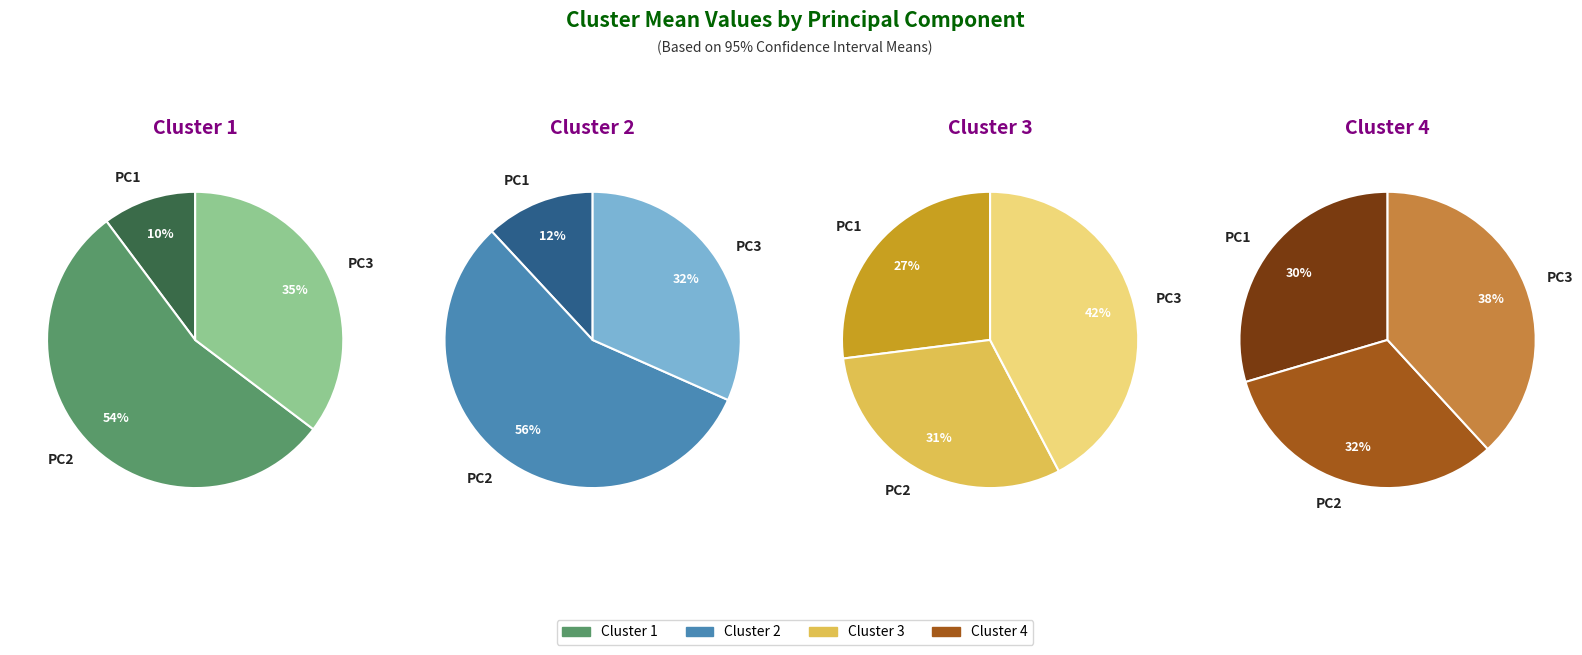

What is the difference between the highest and lowest values at PC2?

1.8